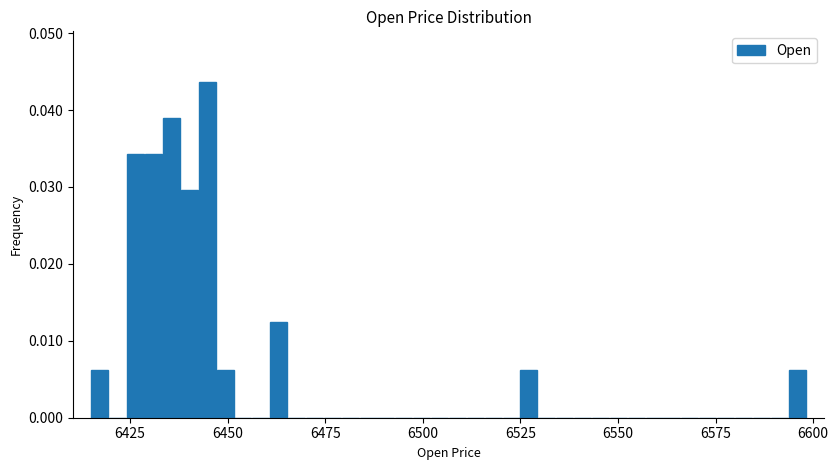

Around what value on the x-axis is the tallest bar? Give the approximate position of its centre, as read against the axis.

6445